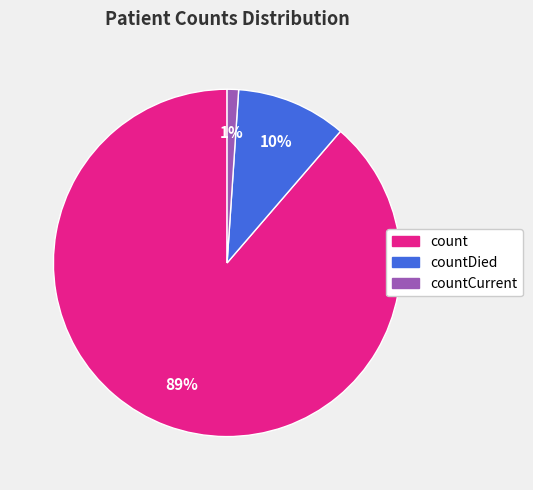

To the nearest percent, what is the average slice percentage?

33%